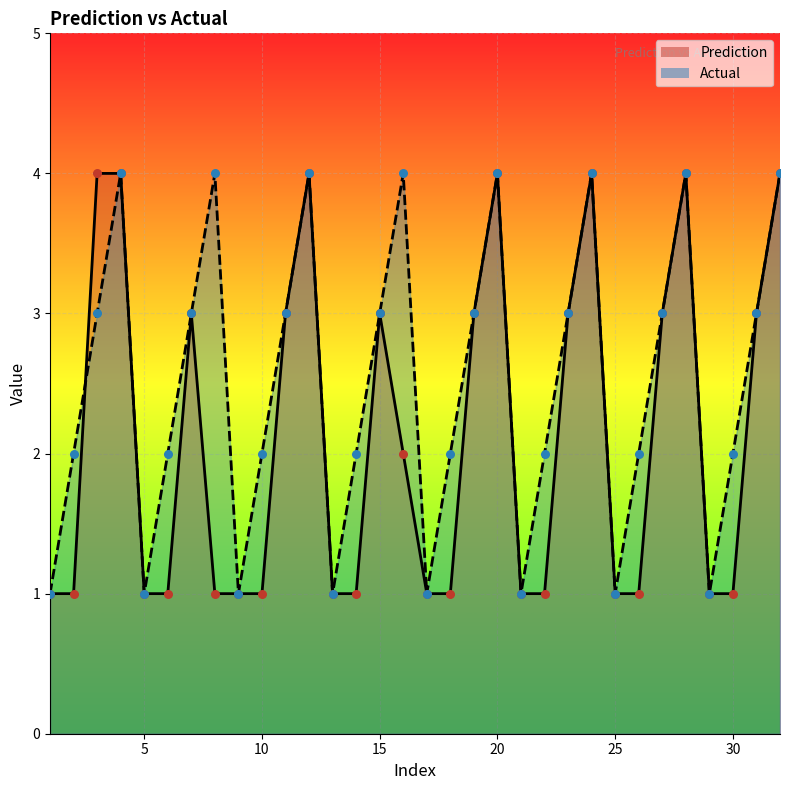

Which series contains the highest Y value?

Prediction